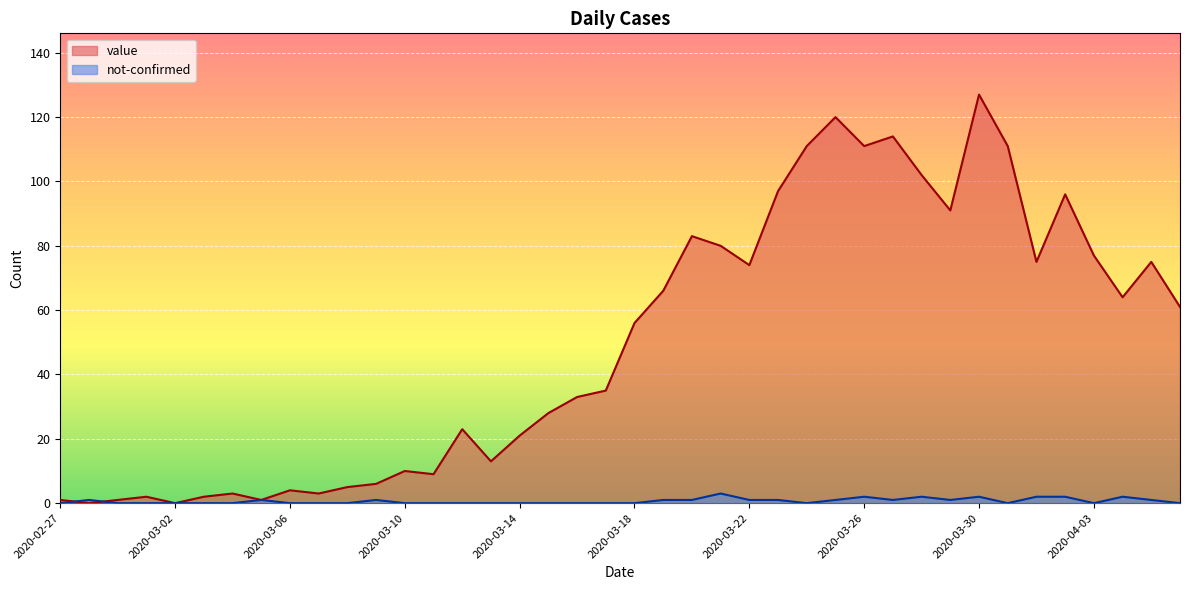

At which category does the chart reach its peak across all series?

2020-03-30